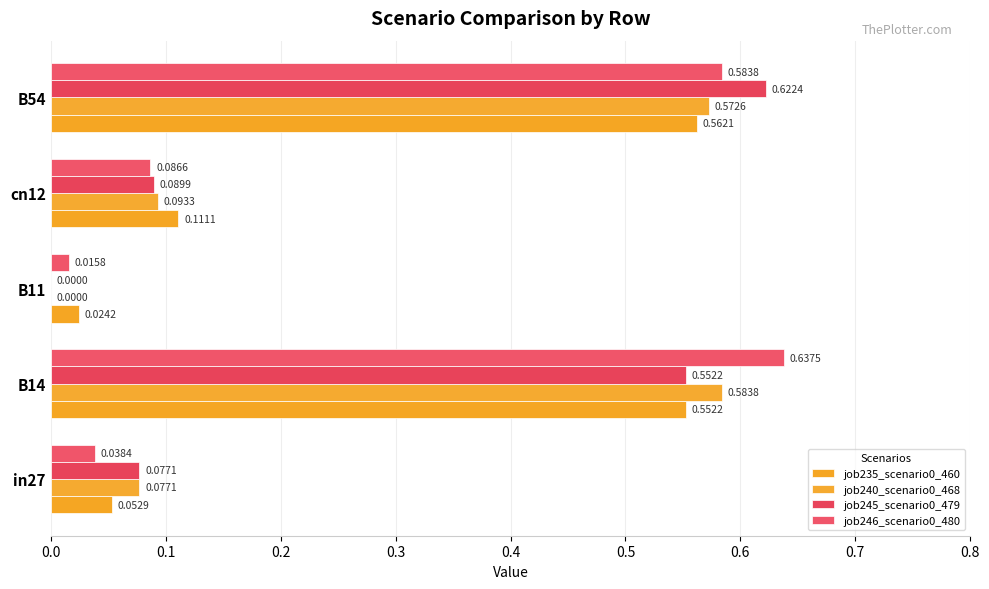

How many data points in job245_scenario0_479 are above 0?

4